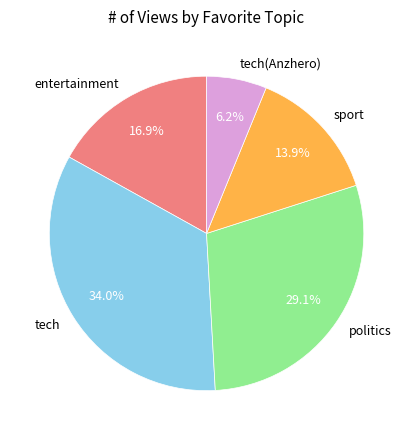

To the nearest percent, what is the average slice percentage?

20%